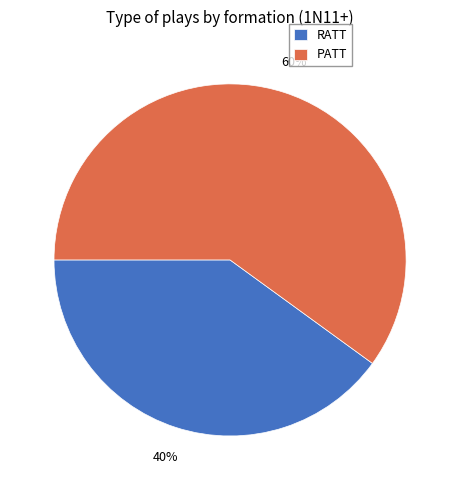

What percentage is the RATT slice, to the nearest percent?

40%